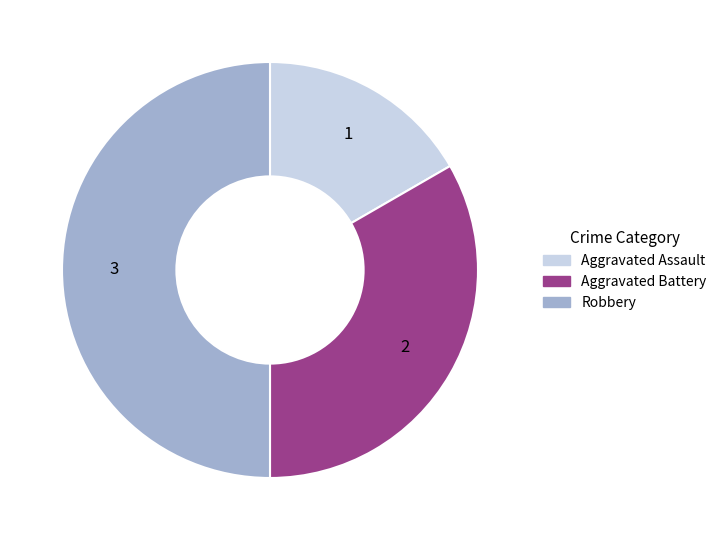

How many slices are in this pie chart?

3